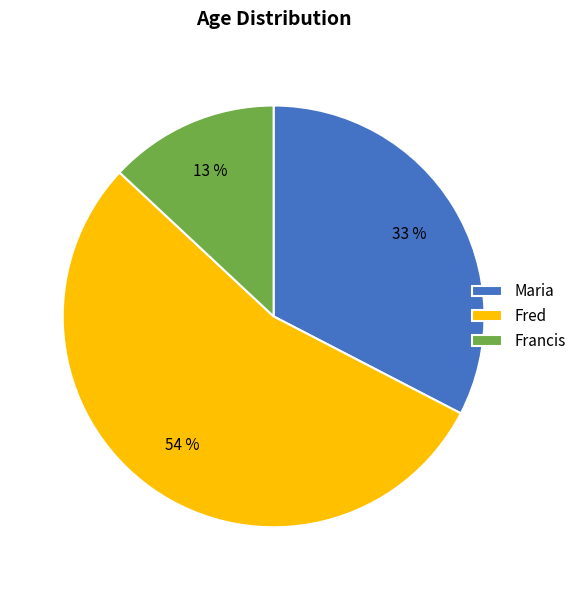

To the nearest percent, what is the difference between the largest and smallest slice percentages?

41%